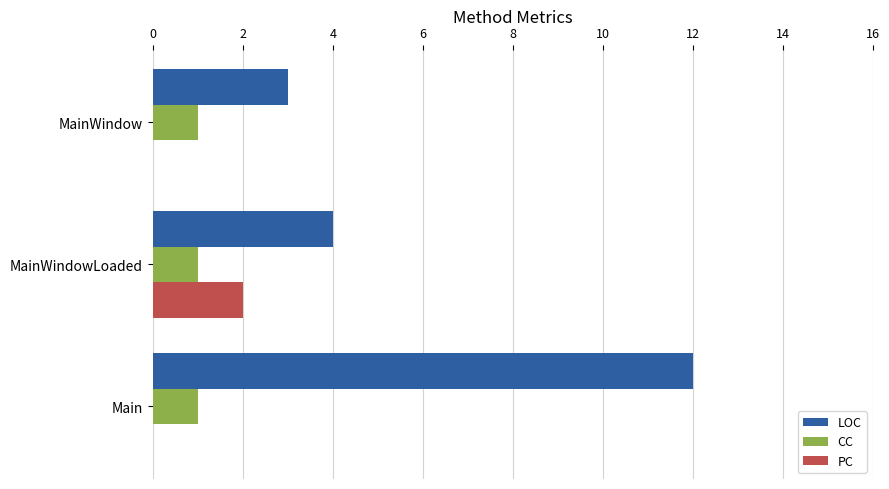

Between MainWindowLoaded and Main, which series saw the biggest shift?

LOC